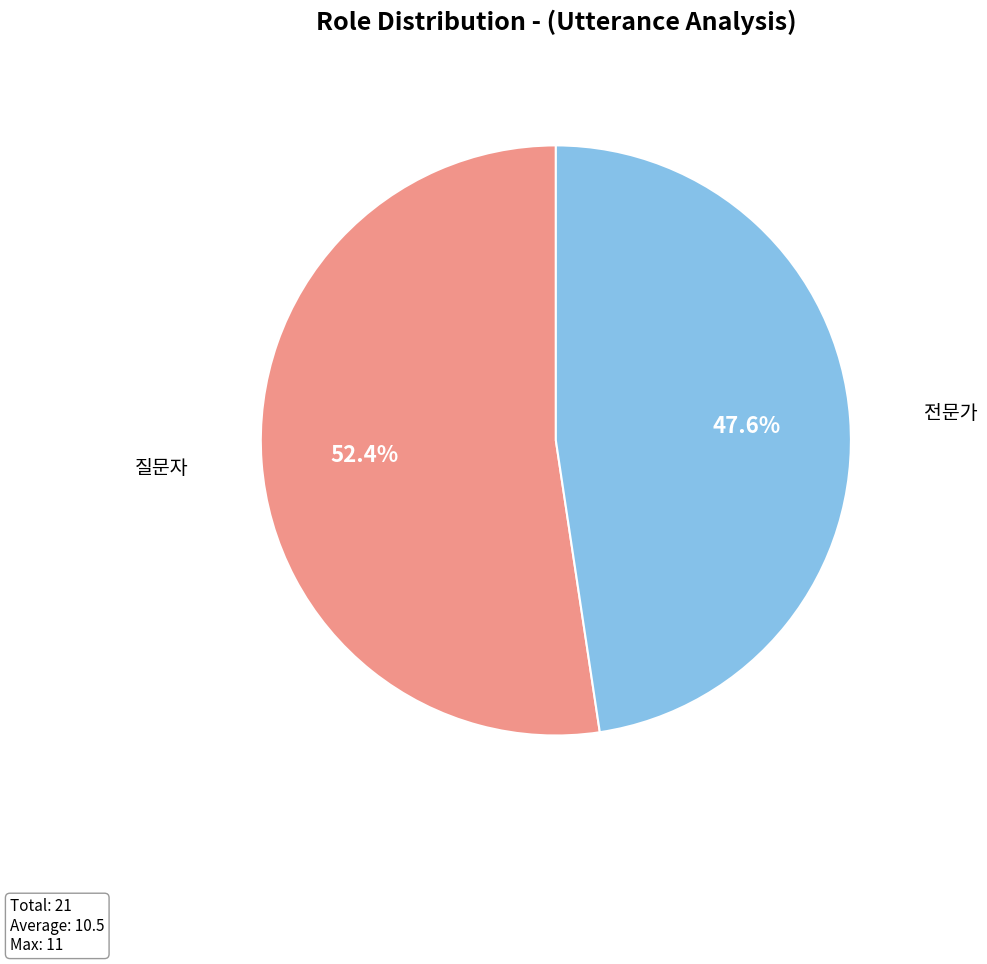

How many slices are in this pie chart?

2